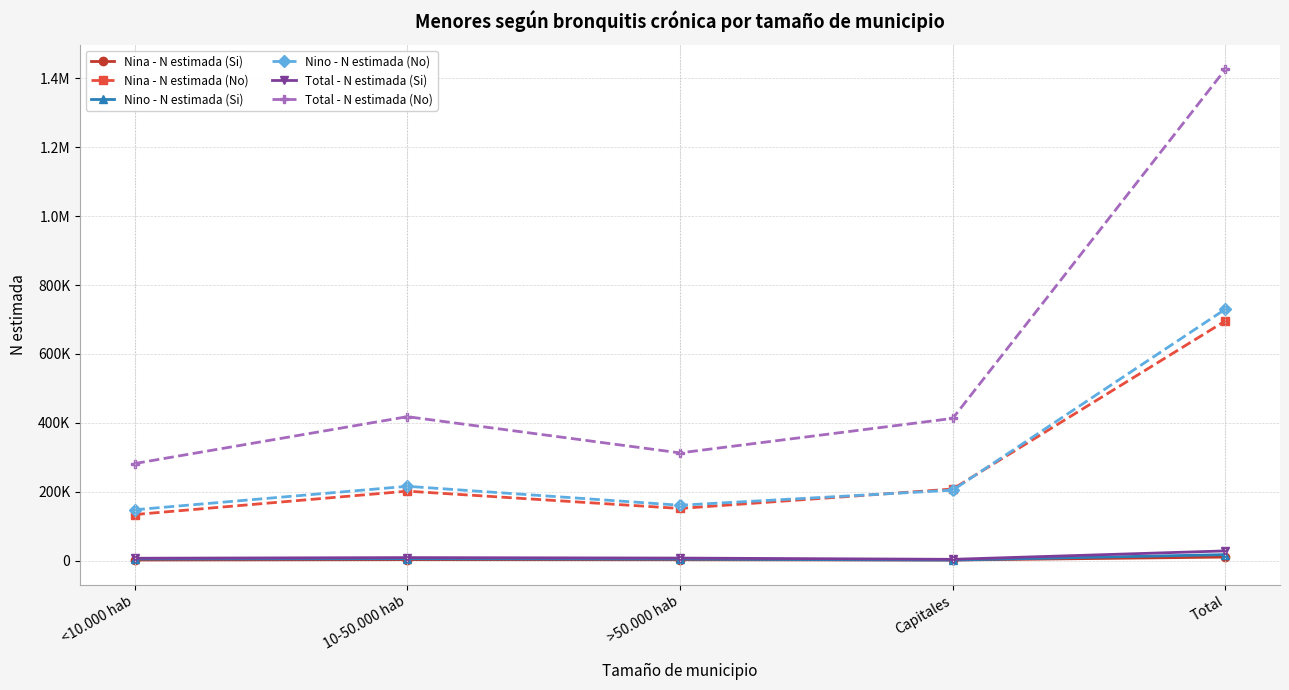

What are all the series names shown in the legend?

Nina - N estimada (Si), Nina - N estimada (No), Nino - N estimada (Si), Nino - N estimada (No), Total - N estimada (Si), Total - N estimada (No)